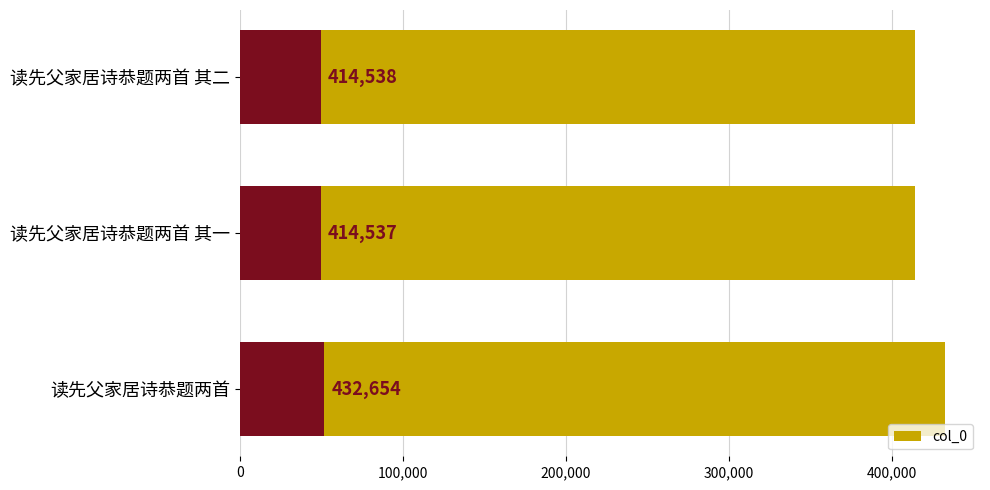

The value at 读先父家居诗恭题两首 其一 is 414537. True or false?

True